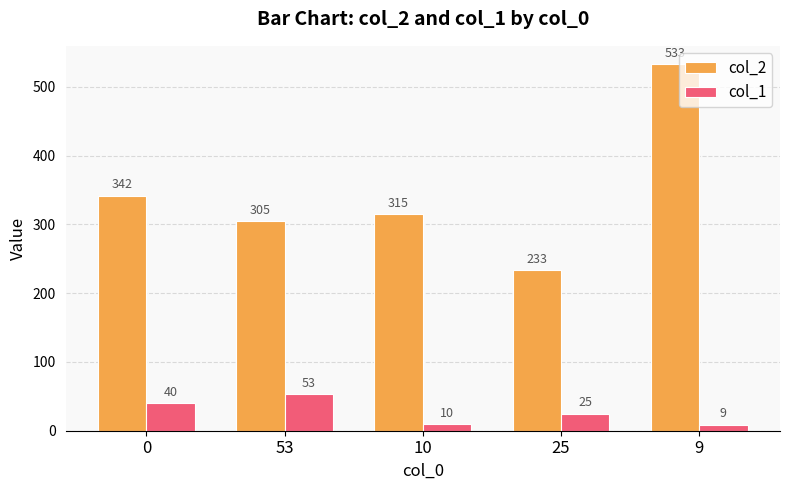

What is the sum of the col_2 values at 9 and 53?

838